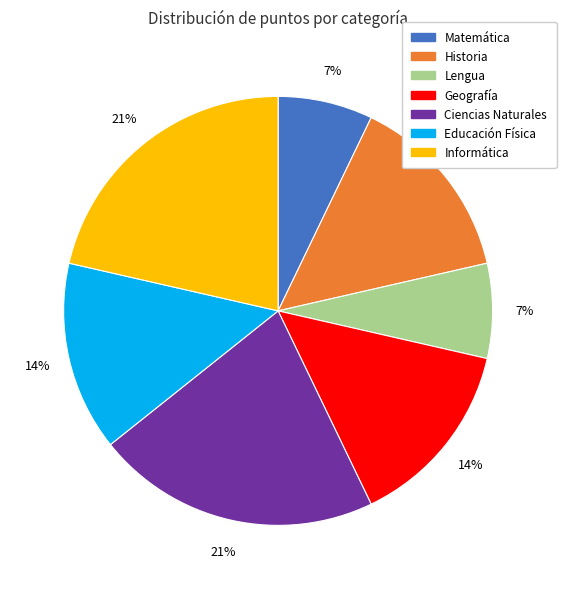

What percentage is the Educación Física slice, to the nearest percent?

14%